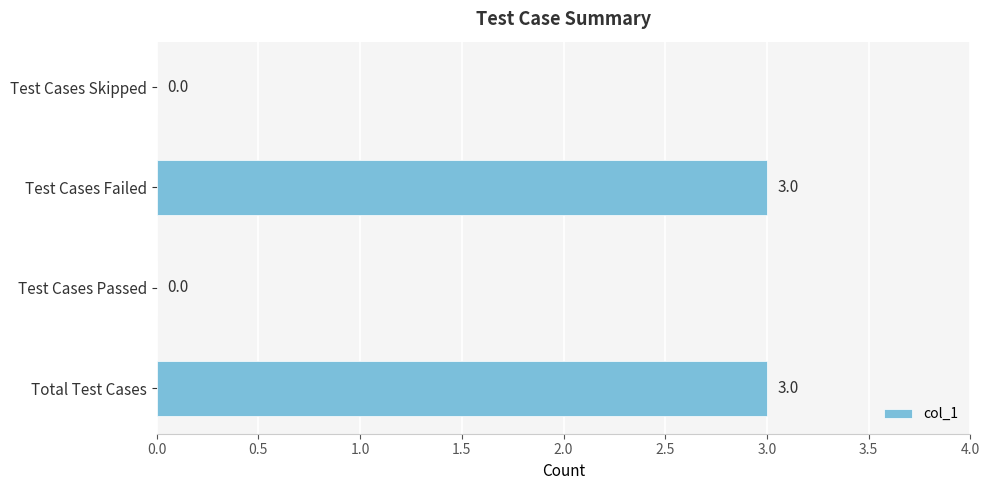

How many values are between 0 and 3?

4